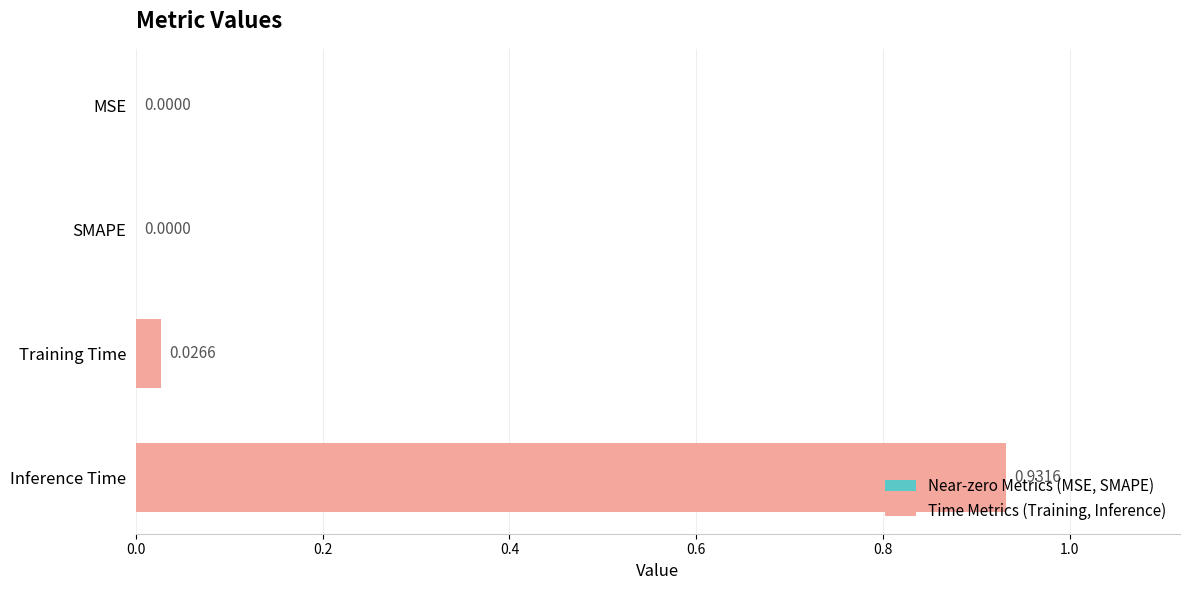

What is the sum of all values?

1.0